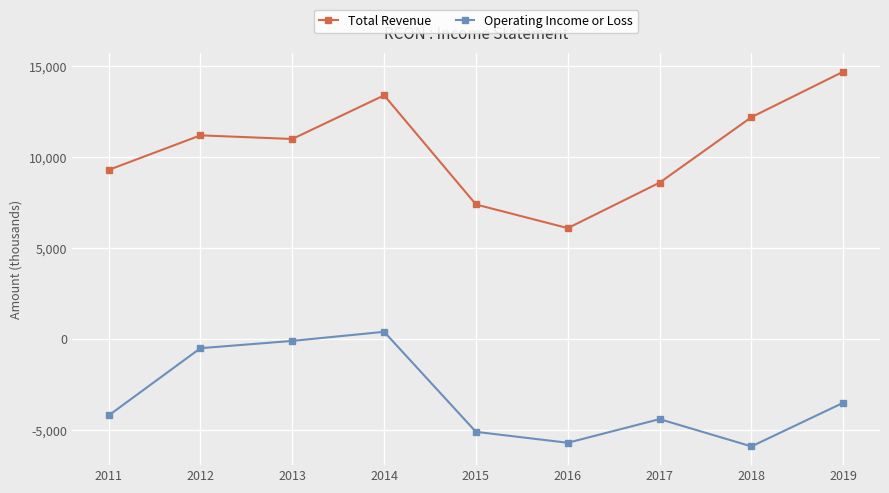

Reading left to right, what are all the values shown in this chart?

Total Revenue: 9300	11200	11000	13400	7400	6100	8600	12200	14700
Operating Income or Loss: -4200	-500	-100	400	-5100	-5700	-4400	-5900	-3500